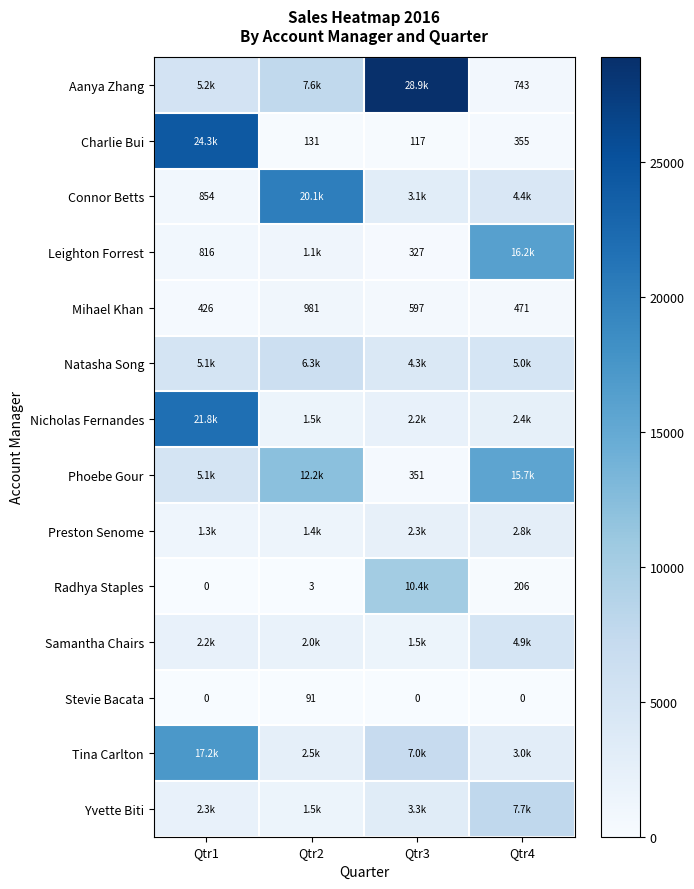

How many values in Stevie Bacata are above zero?

1